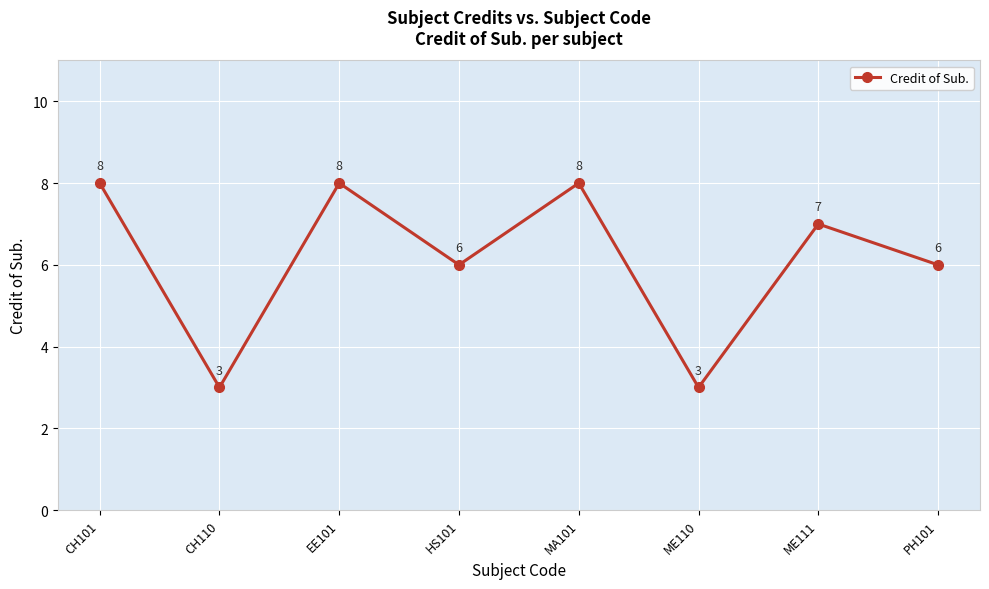

Between CH101 and HS101, which is larger?

CH101